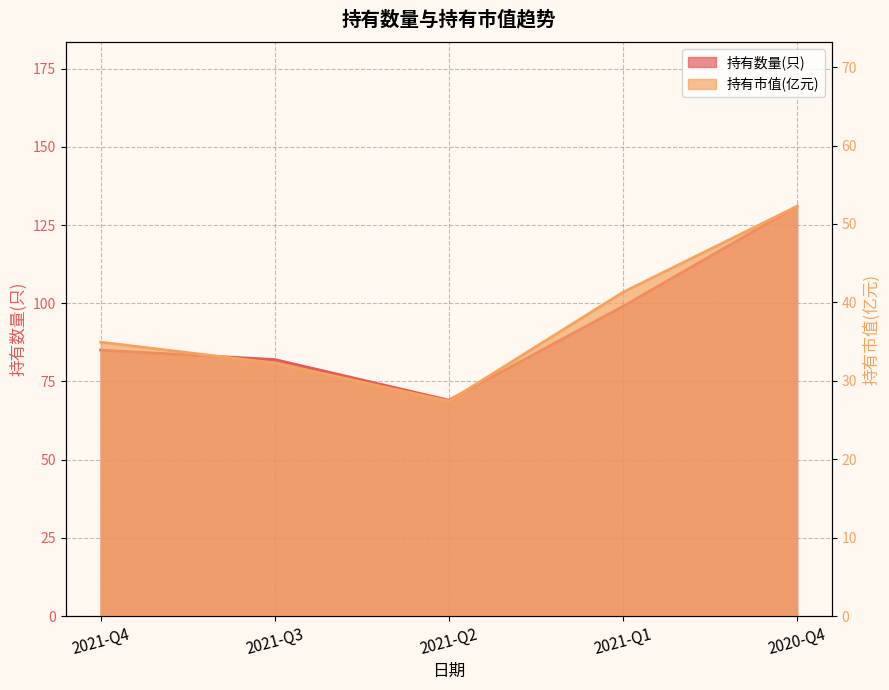

What is the average value of the 持有市值(亿元) series?

37.6